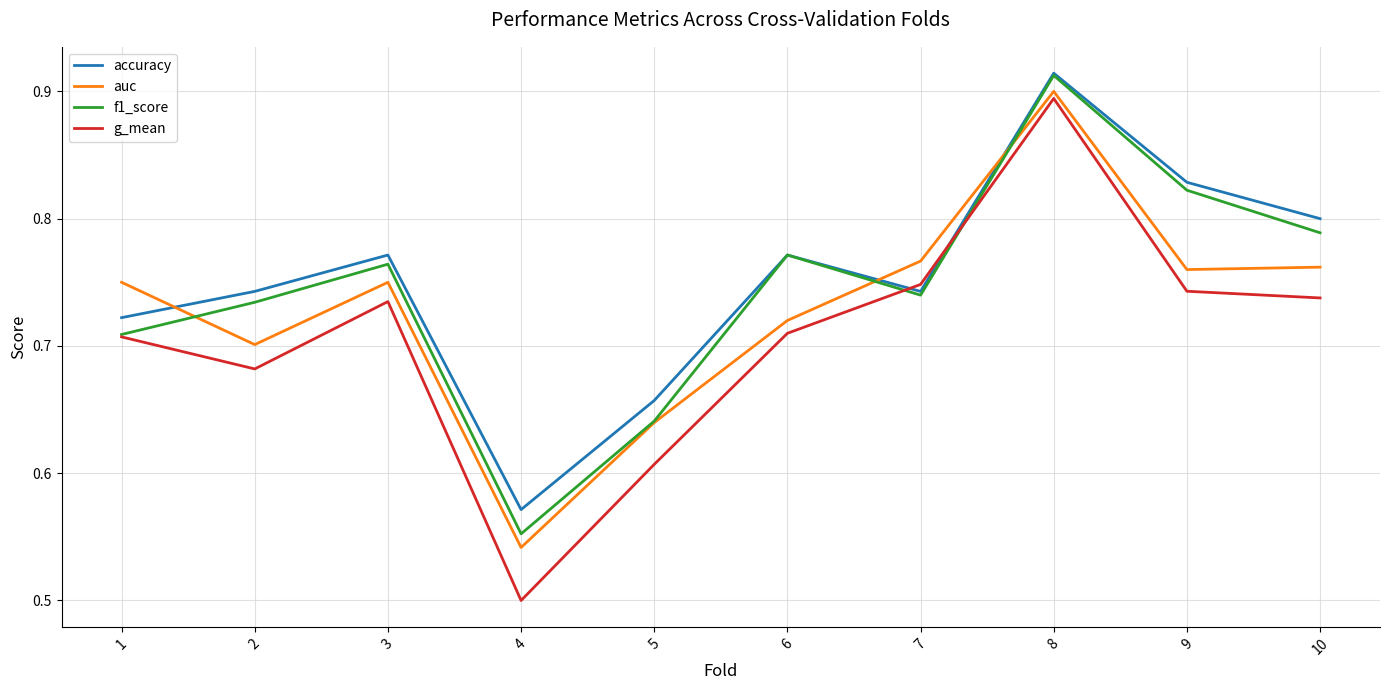

At which category does auc reach its first local peak?

3